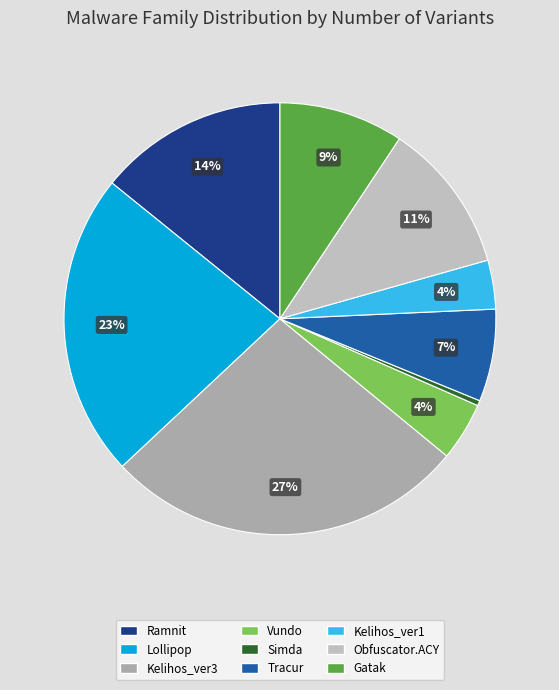

What percentage is NOT represented by Kelihos_ver1?

96.3%